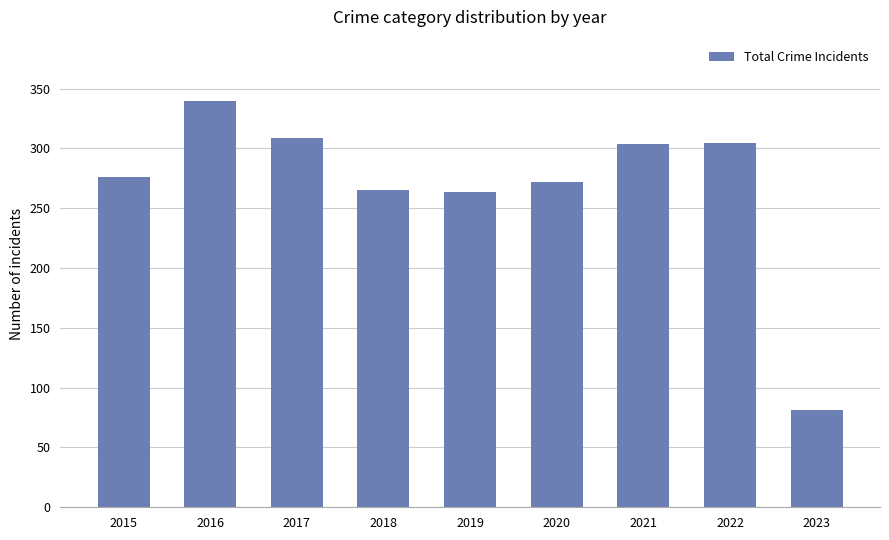

True or false: the data shows 499 at 2016.

False